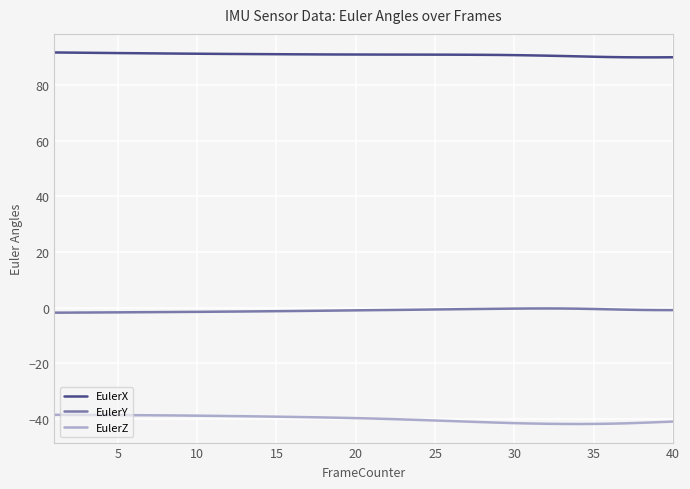

List the series in order of their peak value, highest first.

EulerX, EulerY, EulerZ